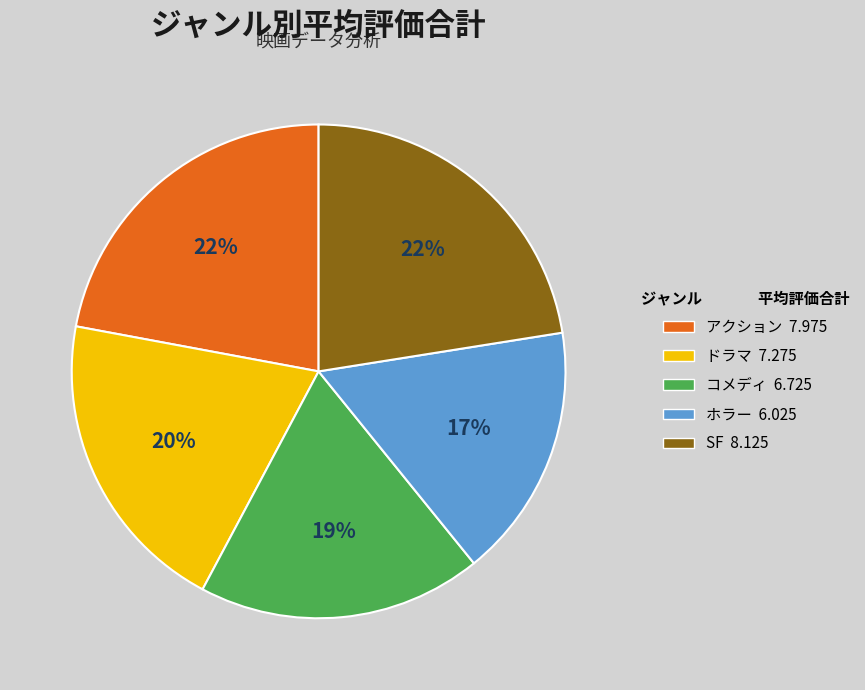

Does any single category account for the majority?

No